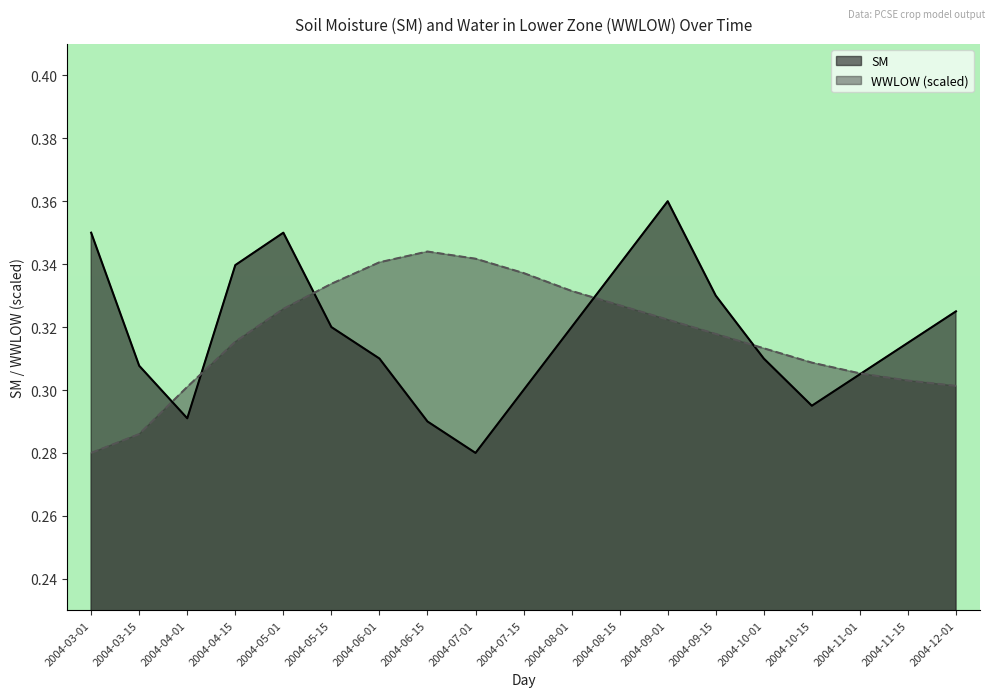

Rank the series at 2004-10-01 from highest to lowest value.

WWLOW, SM